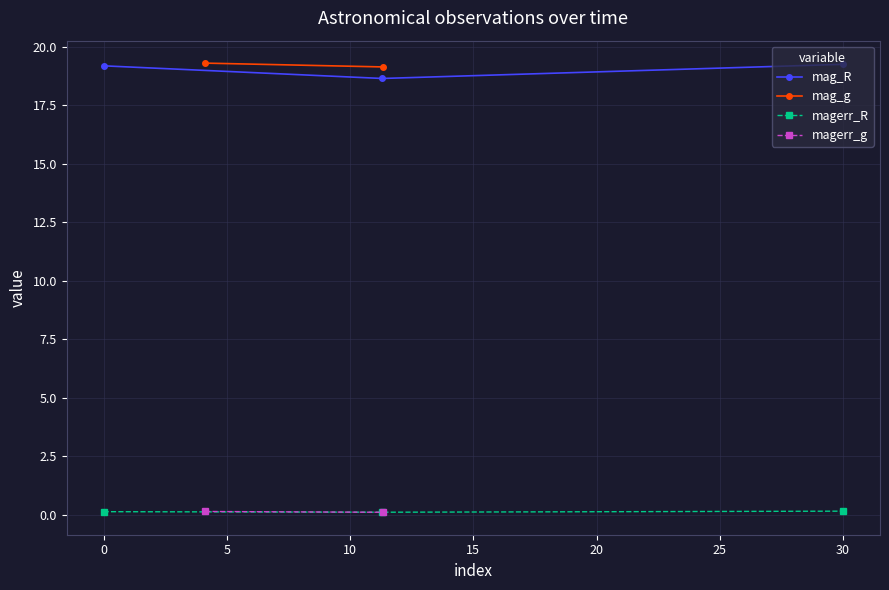

The mag_R series shows 19.2 at 0. True or false?

True